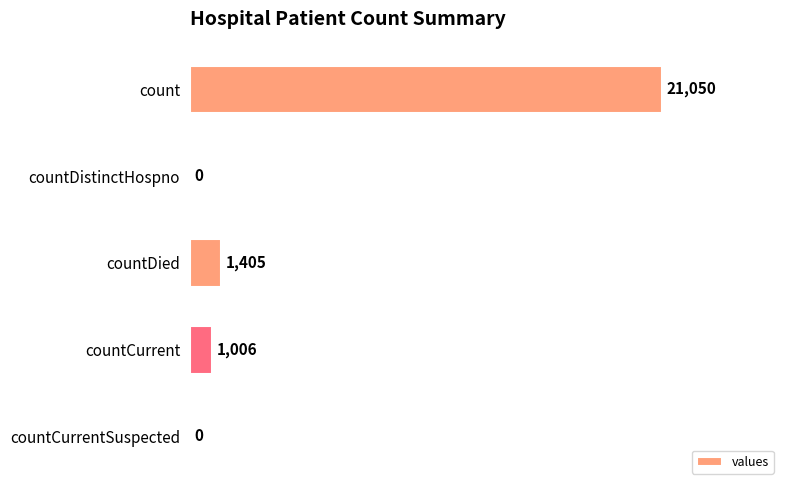

What is the maximum value shown in the chart?

21050